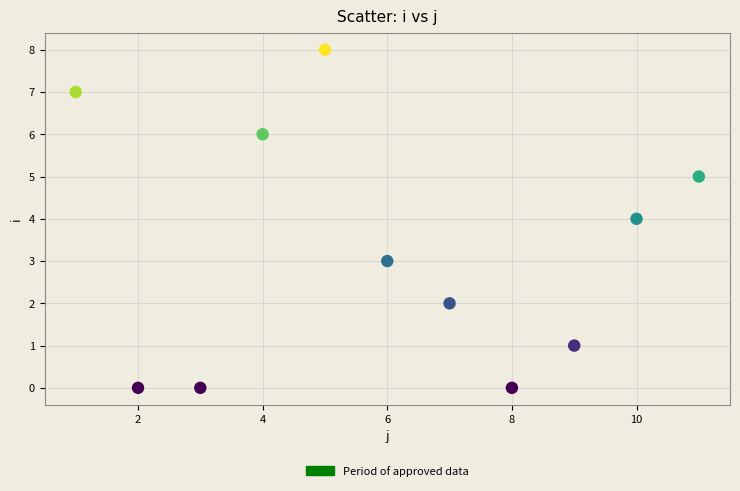

What is the range of Y values (max minus min)?

8